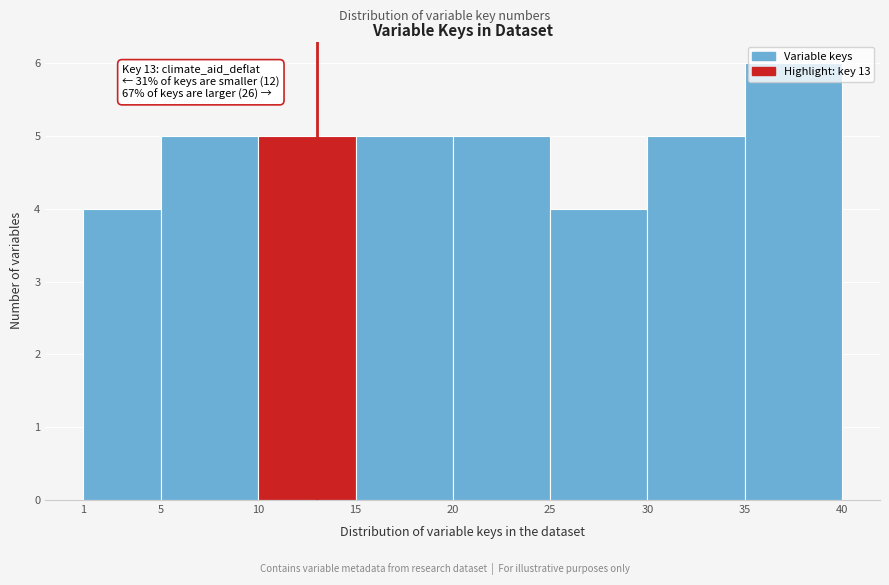

Over which range of the x-axis is the bar tallest?

35 to 40